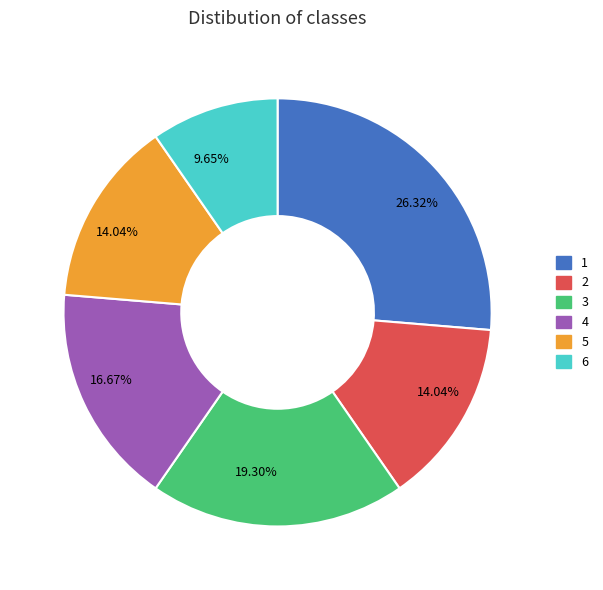

Is the sum of 3 and 1 greater than half?

No